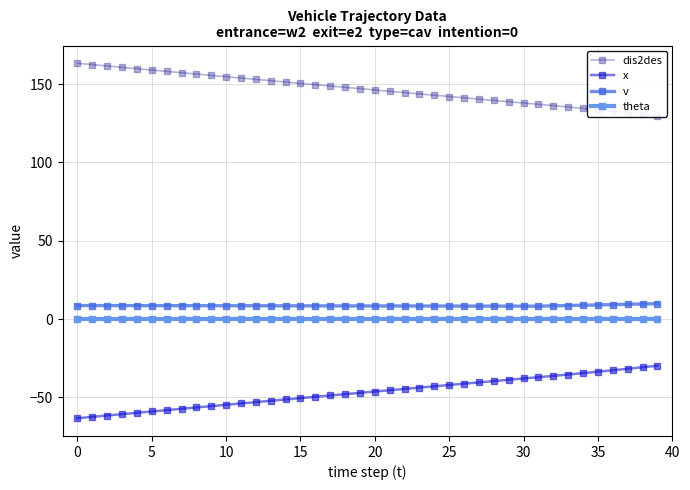

At which category is the sum across all series the highest?

39